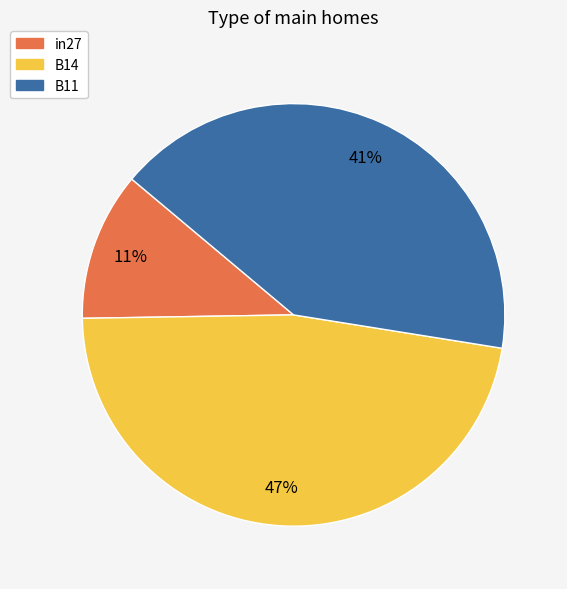

The B14 slice represents 47% of the pie. True or false?

True